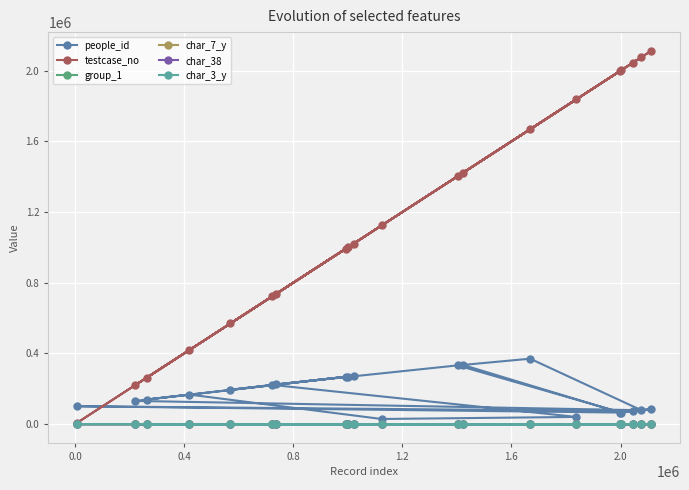

At how many categories does at least one series exceed 873613?

13